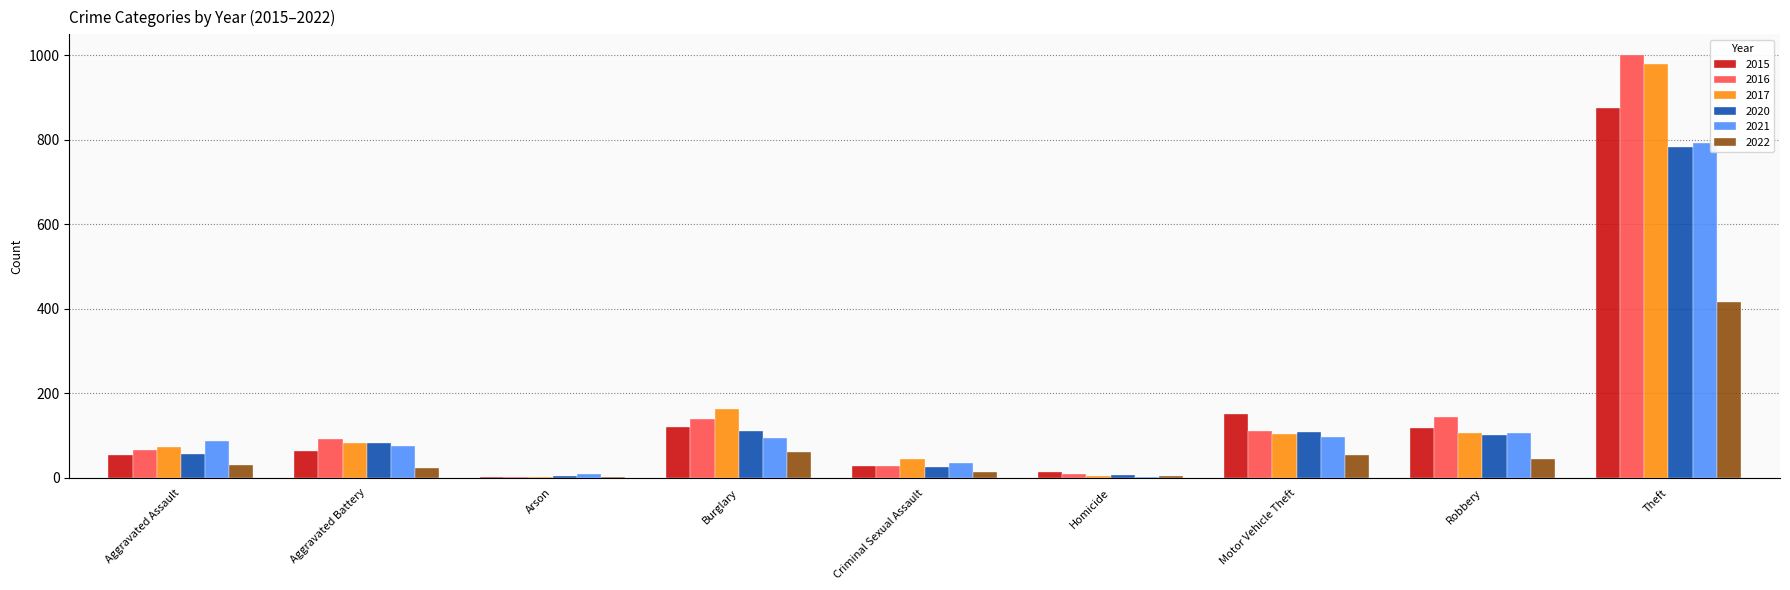

What is the greatest value displayed?

999